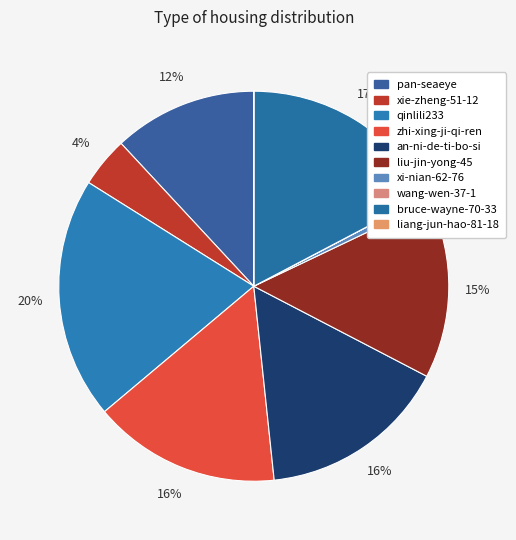

Does zhi-xing-ji-qi-ren account for over 50% of the chart?

No